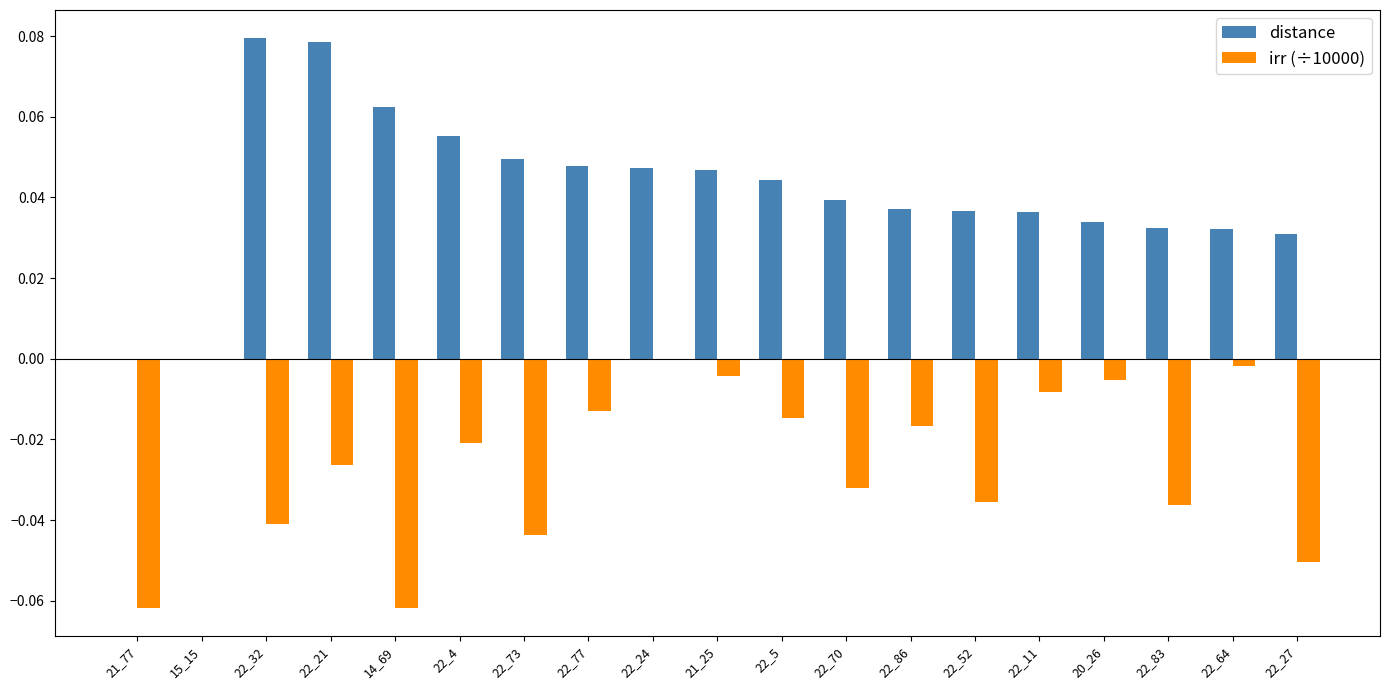

Is the value of distance at 20_26 greater than the value of irr (÷10000) at 22_11?

Yes